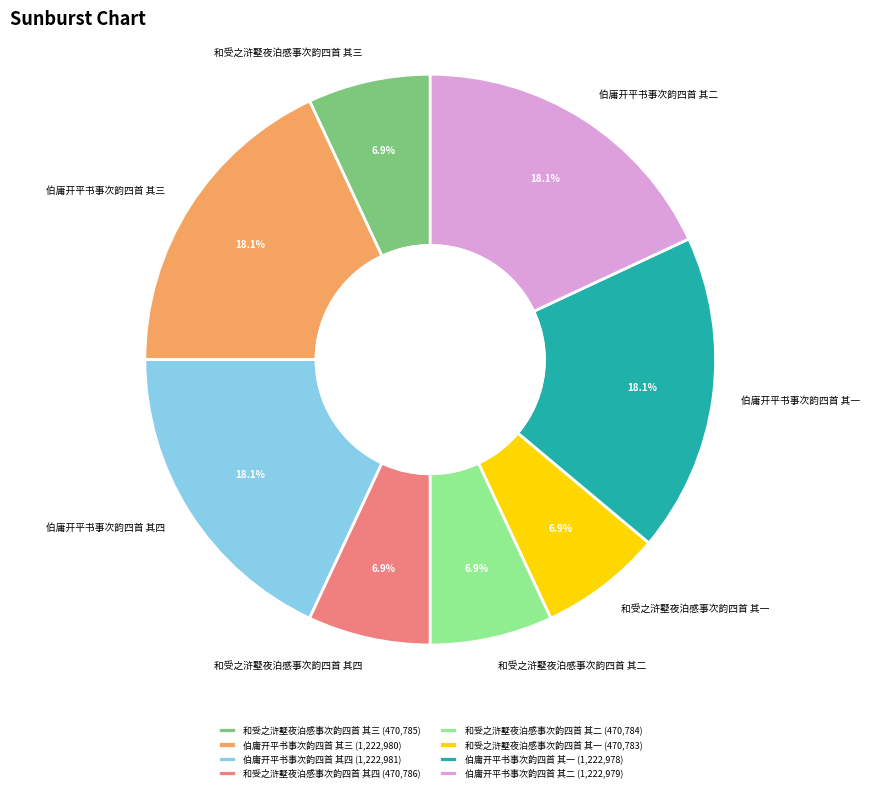

To the nearest percent, what is the difference between the largest and smallest slice percentages?

11%